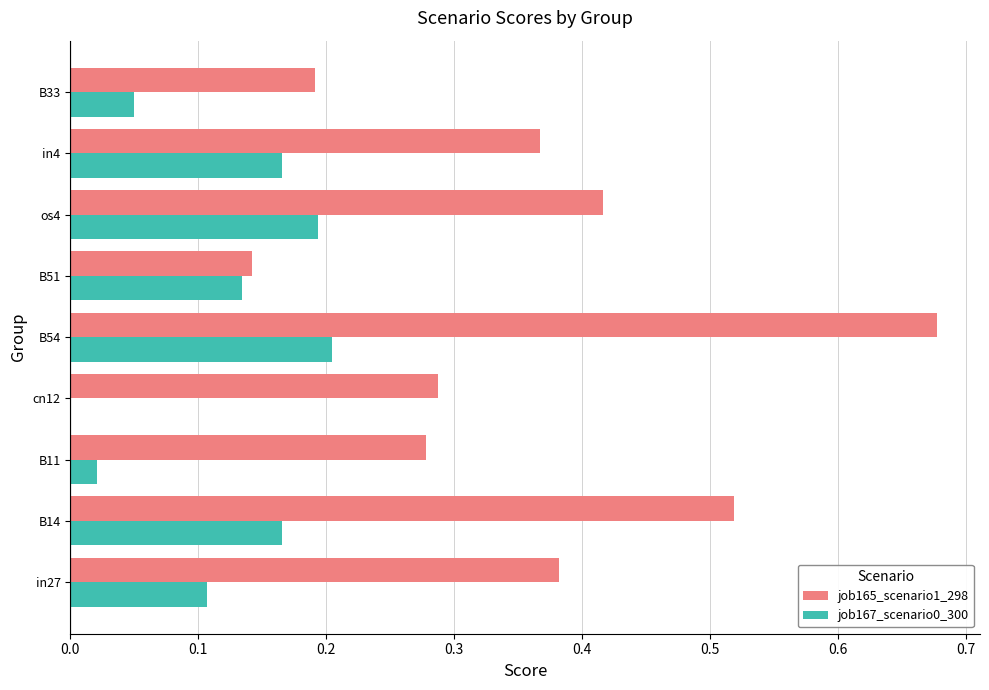

Which category has the highest value in the job165_scenario1_298 series?

B54